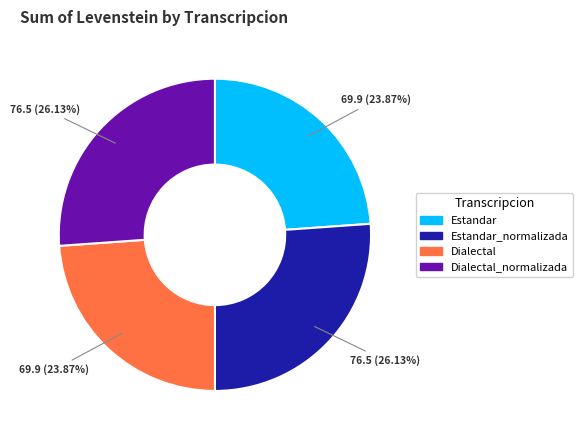

Does any single category account for the majority?

No